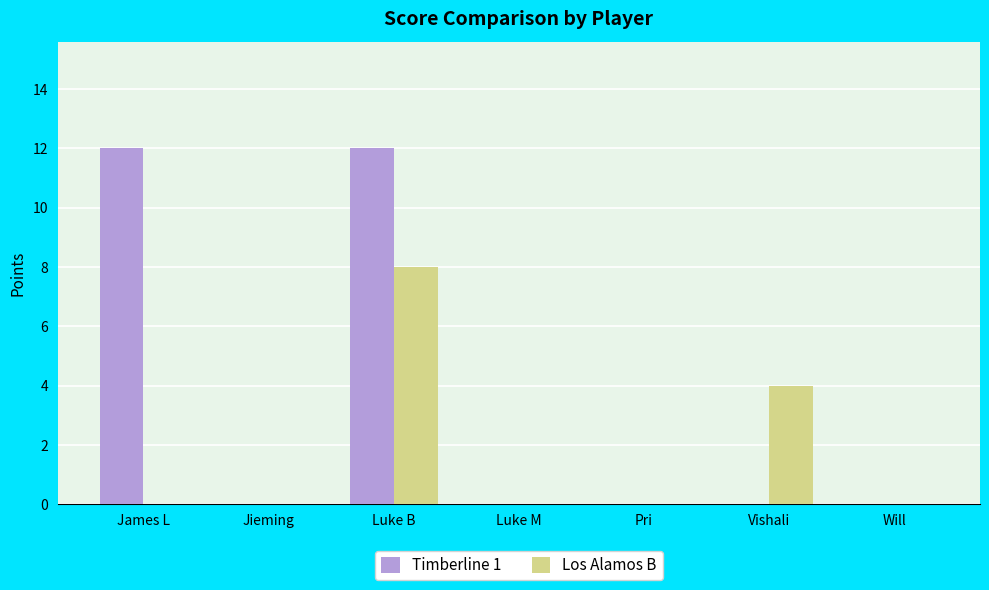

Which series changed the most between Pri and Vishali?

Los Alamos B